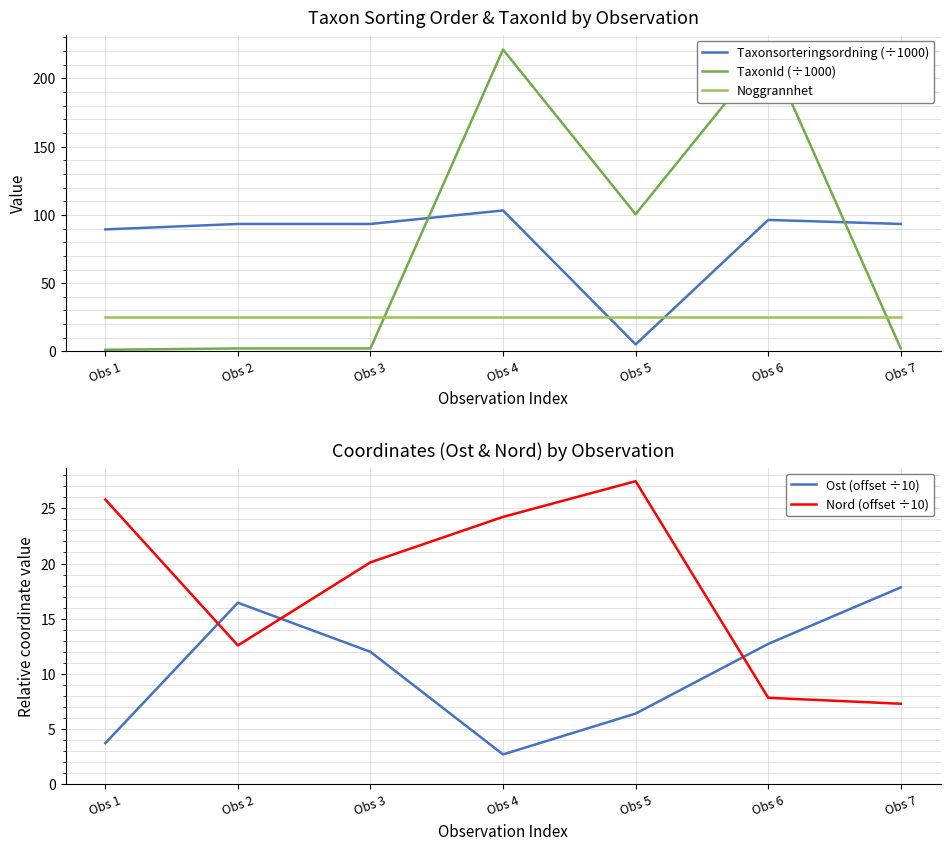

How many lines are shown in the chart?

5